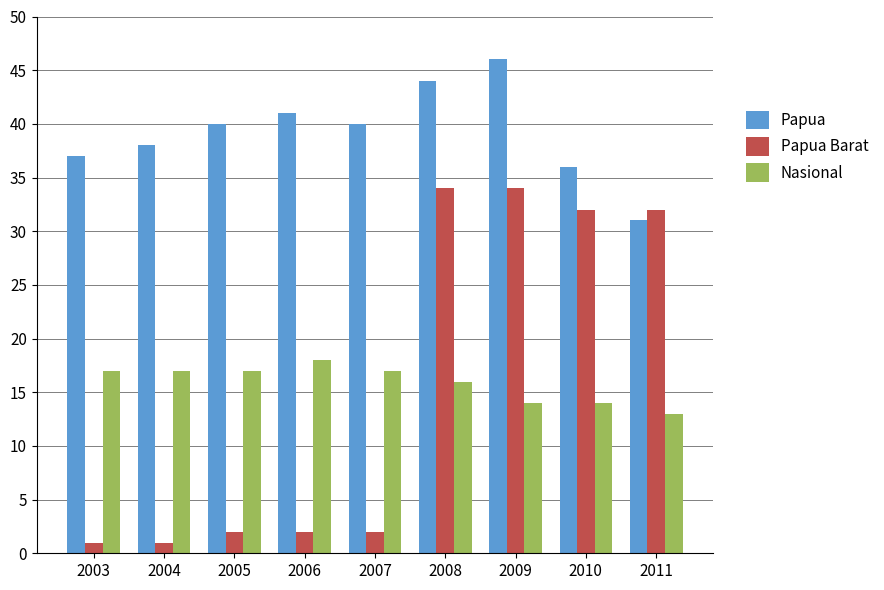

The value of Nasional at 2005 is 24. True or false?

False